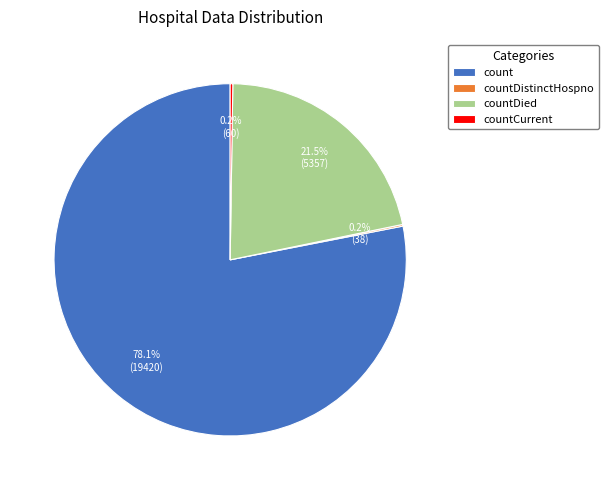

Which slice is the largest?

count